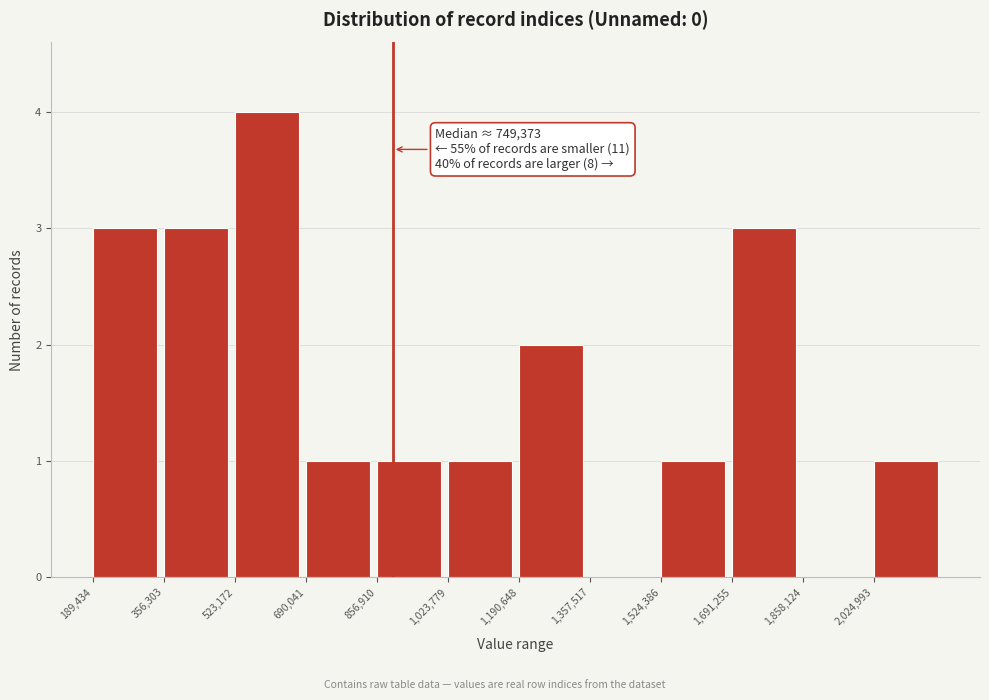

Which range on the x-axis has the tallest bar?

520000 to 700000